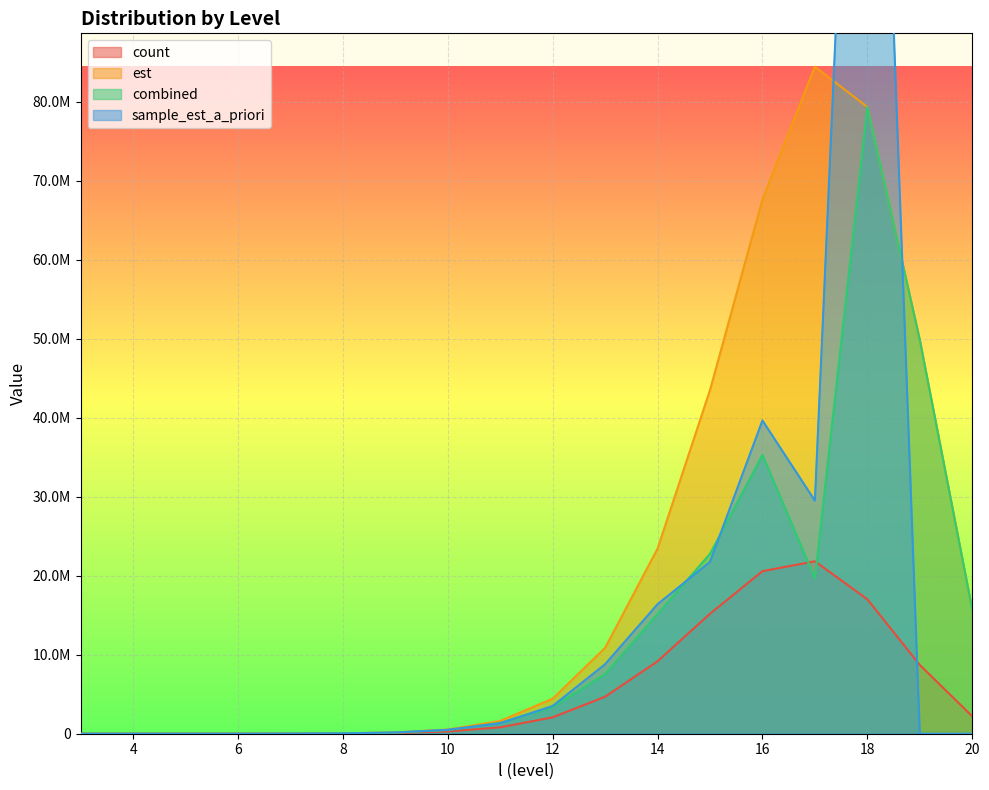

List the series in order of their overall mean, lowest first.

count, combined, sample_est_a_priori, est